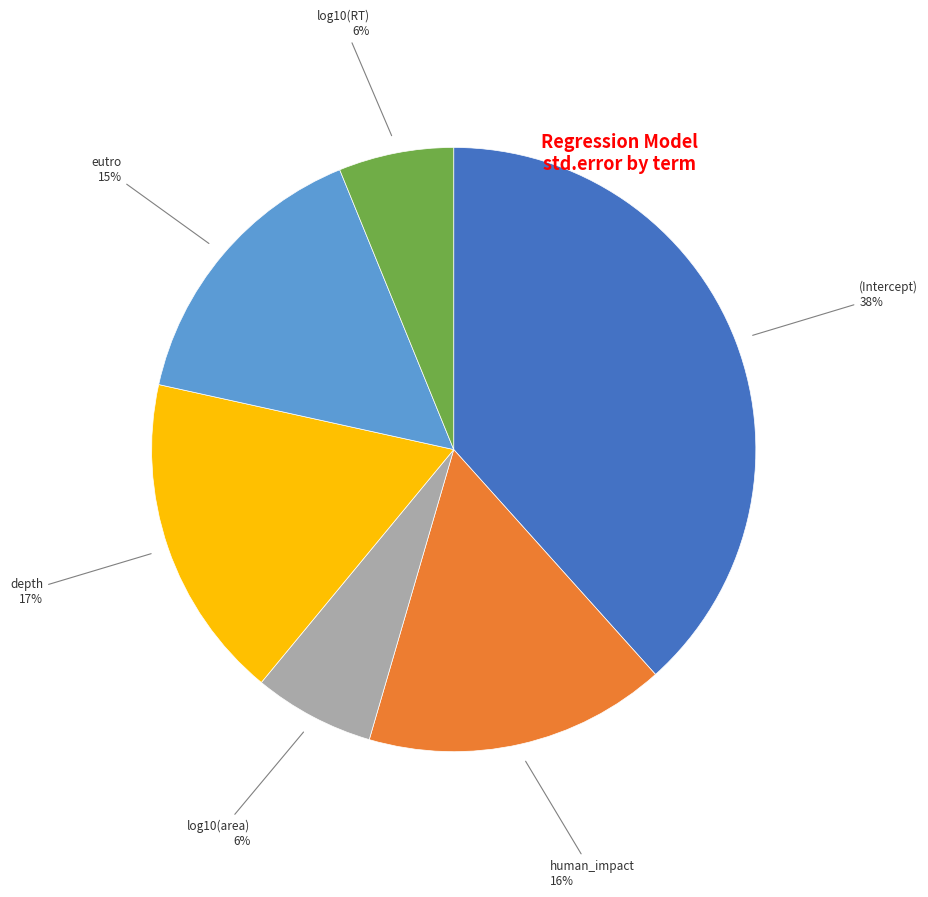

Is there any slice that represents more than half of the pie?

No